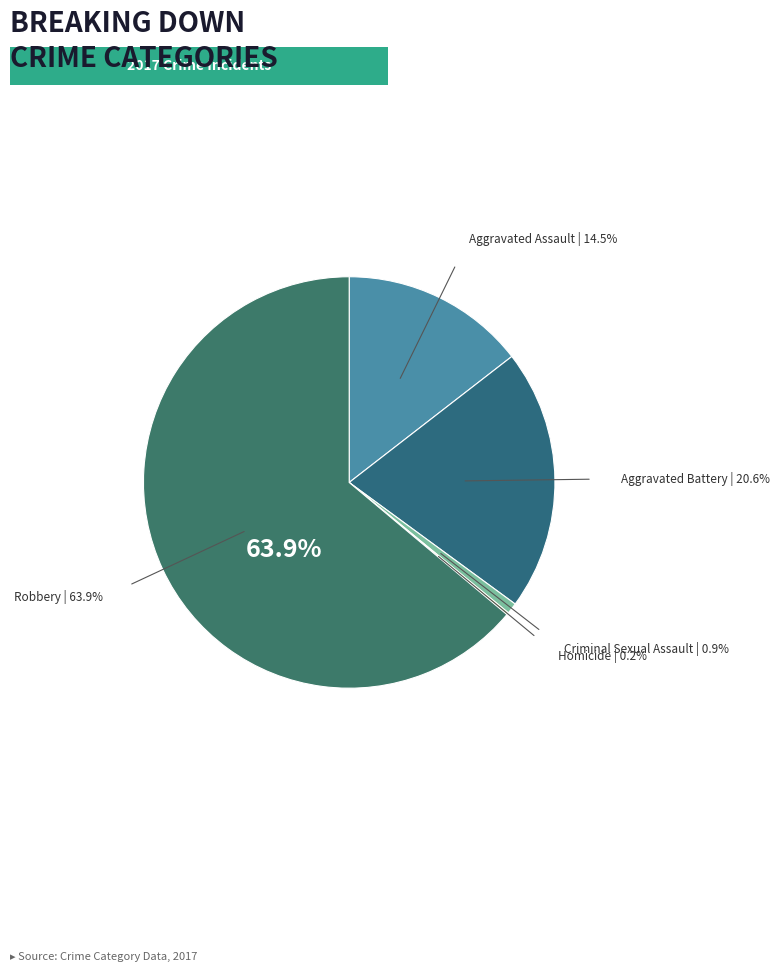

What is the total percentage of Criminal Sexual Assault and Robbery?

64.8%